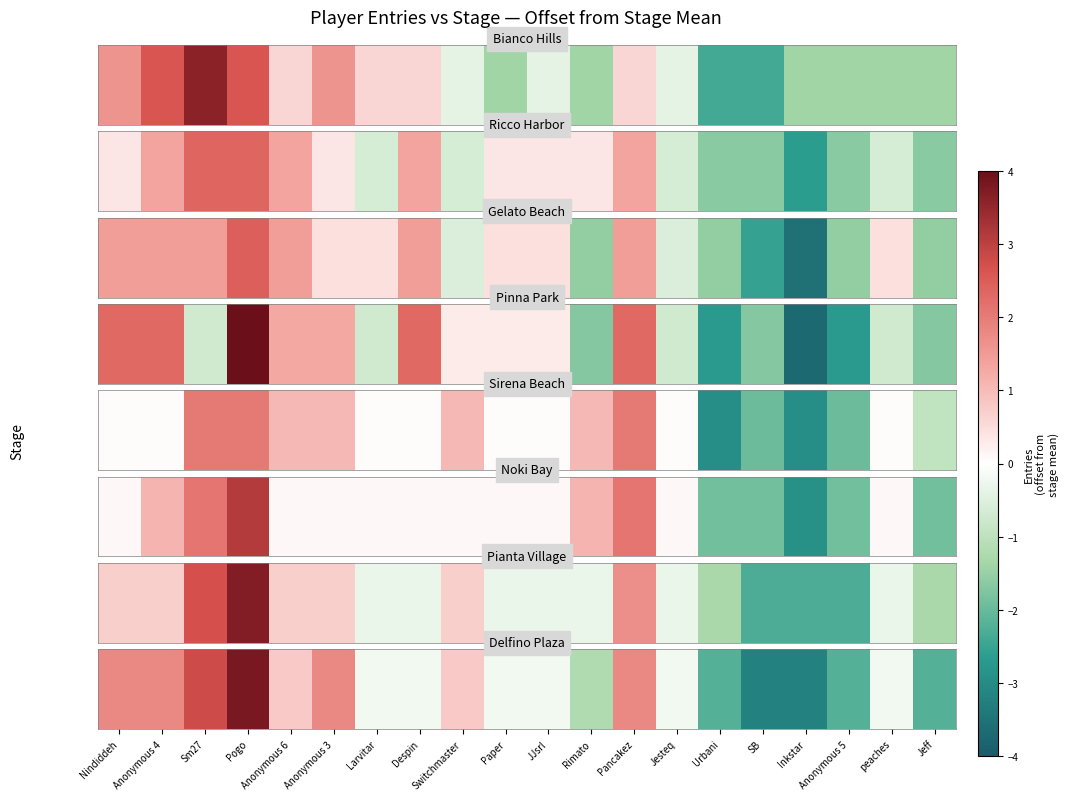

Which has a higher value, Despin or Sm27?

Sm27